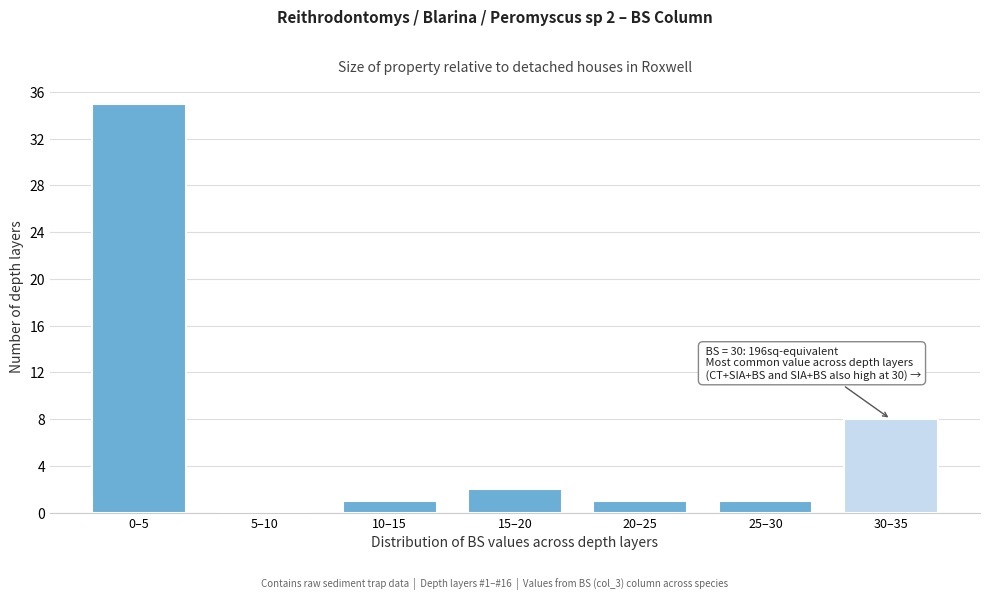

Reading left to right, extract all data points from this chart.

0–5=35	5–10=0	10–15=1	15–20=2	20–25=1	25–30=1	30–35=8